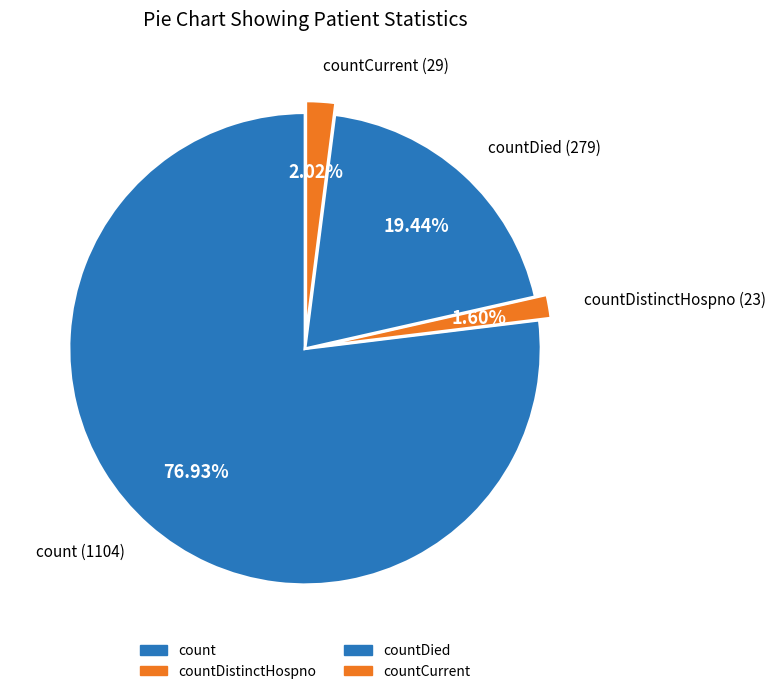

How many segments does this pie chart have?

4